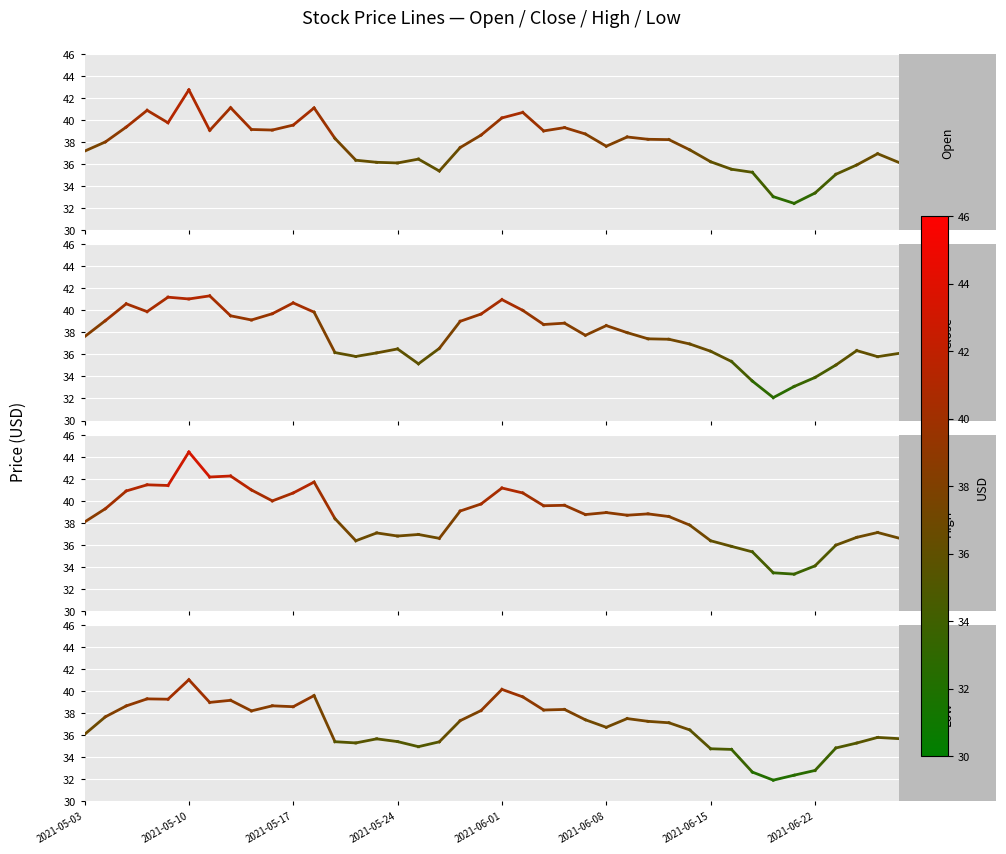

What is the value of the Low point at the 2nd from the left?

37.6